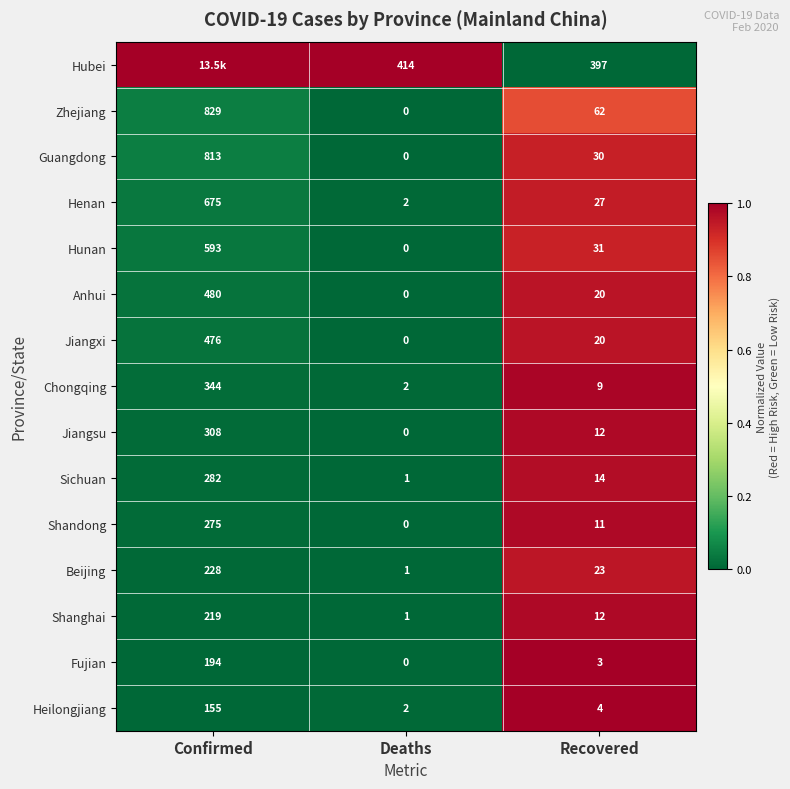

At which category is the sum across all series the highest?

Recovered